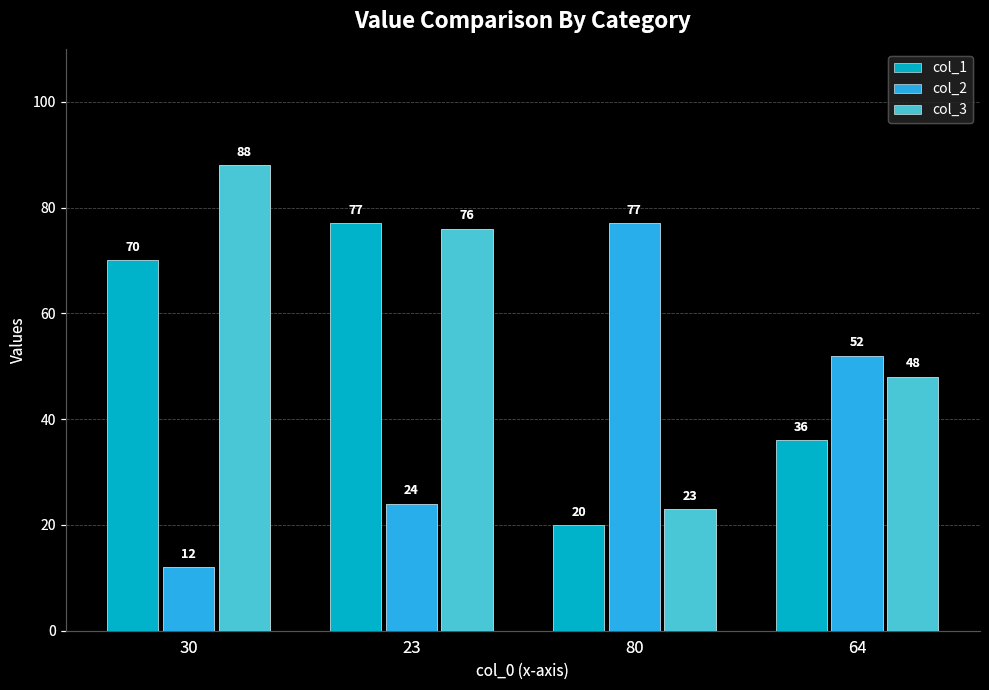

Is it true that col_1 equals 31 at 80?

False